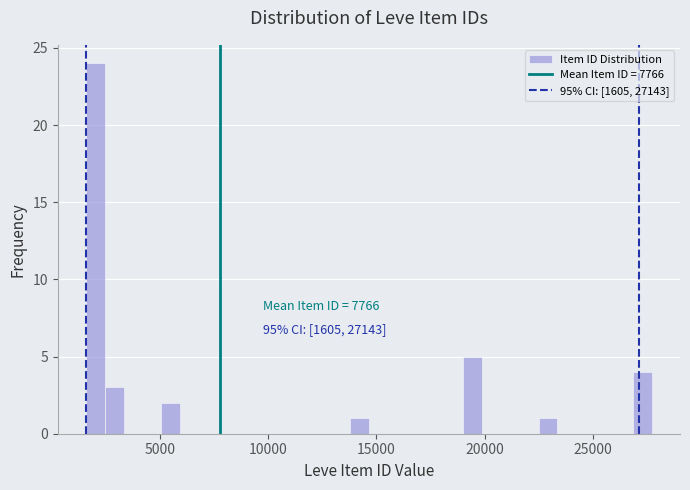

Read against the x-axis, roughly where is the centre of the tallest bar?

2000